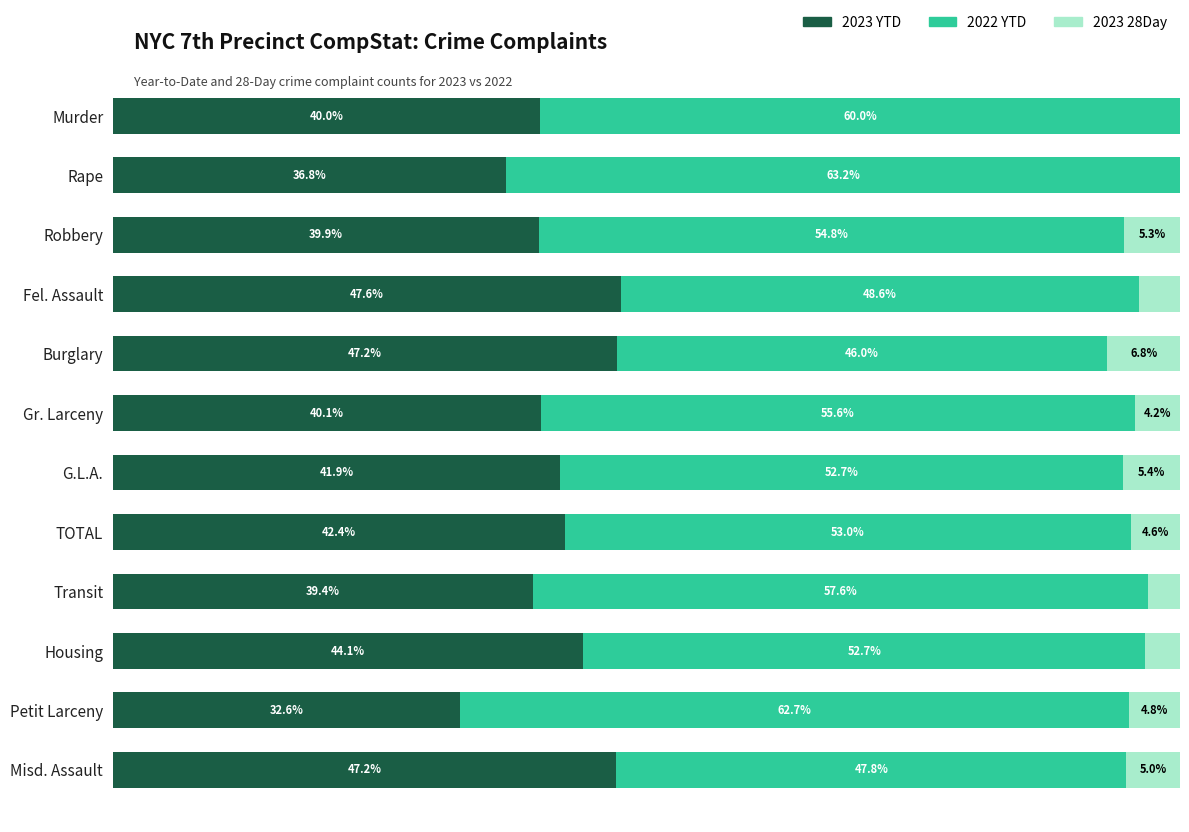

At which label is 2023 YTD closest to 40?

Murder